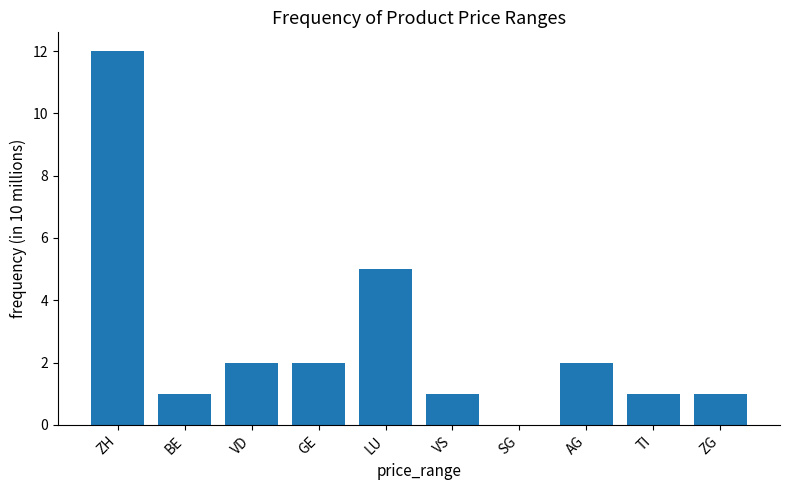

At which label is the value closest to 6?

LU